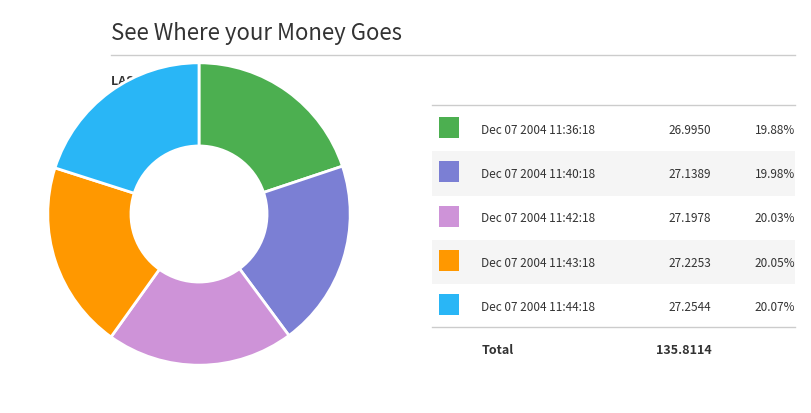

Does any single category account for the majority?

No